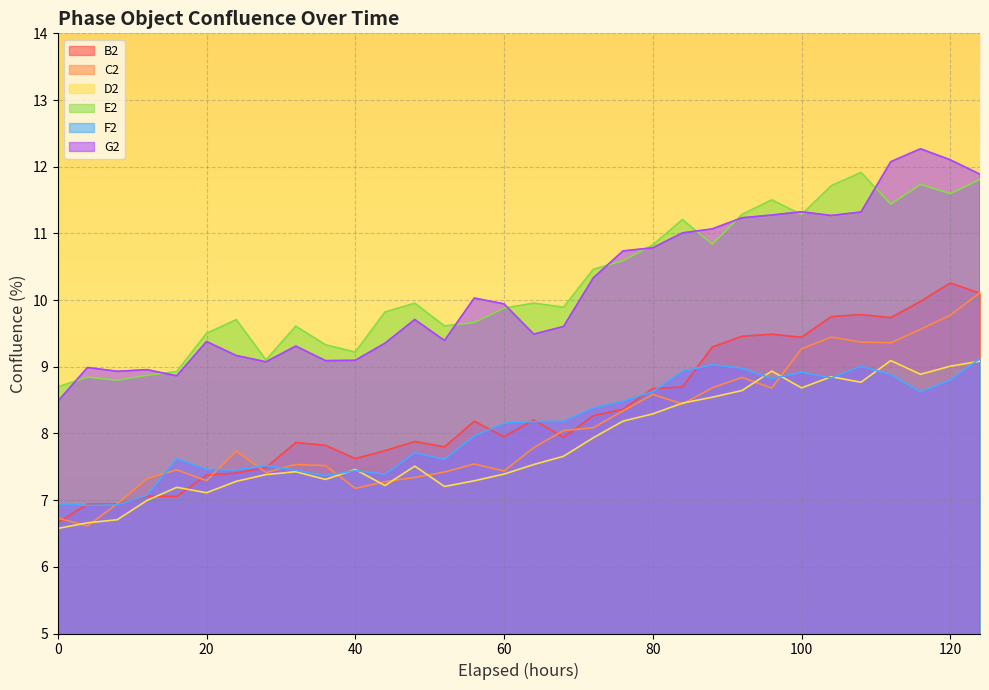

What is the minimum value for E2?

8.7